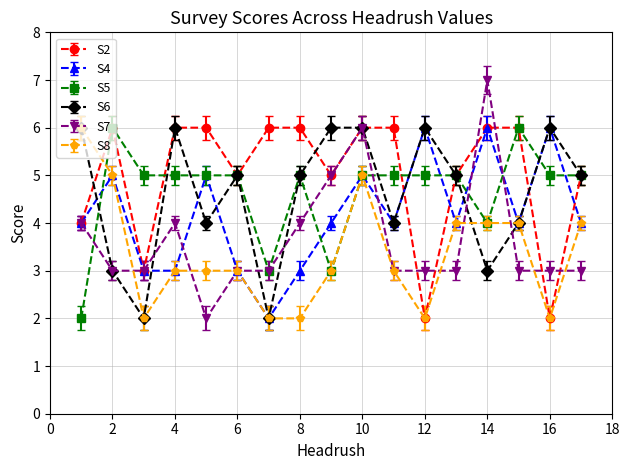

What is the minimum value shown in the chart?

2